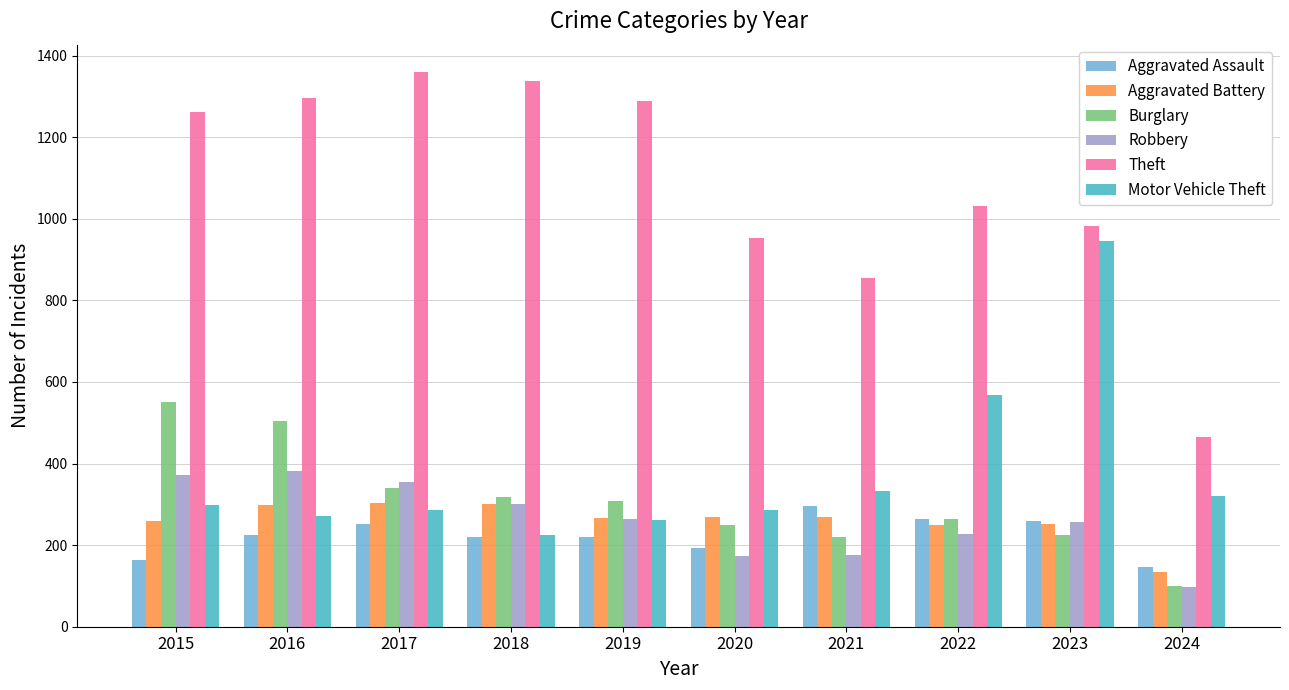

Which category has the highest value across all series?

2017